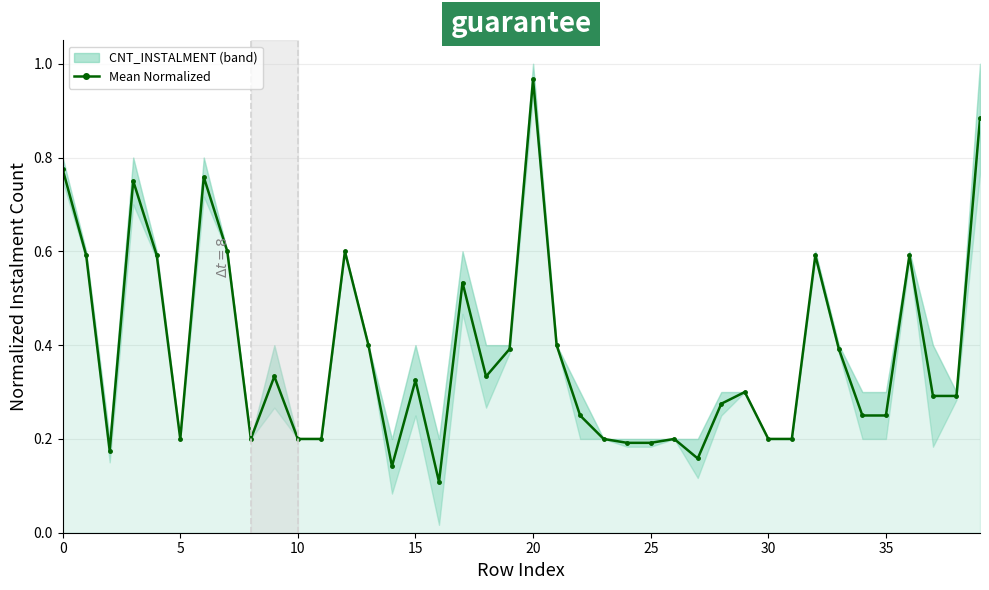

Reading left to right, extract all data points from this chart.

0.8	0.6	0.2	0.8	0.6	0.2	0.8	0.6	0.2	0.3	0.2	0.2	0.6	0.4	0.1	0.3	0.1	0.5	0.3	0.4	1.0	0.4	0.2	0.2	0.2	0.2	0.2	0.2	0.3	0.3	0.2	0.2	0.6	0.4	0.2	0.2	0.6	0.3	0.3	0.9